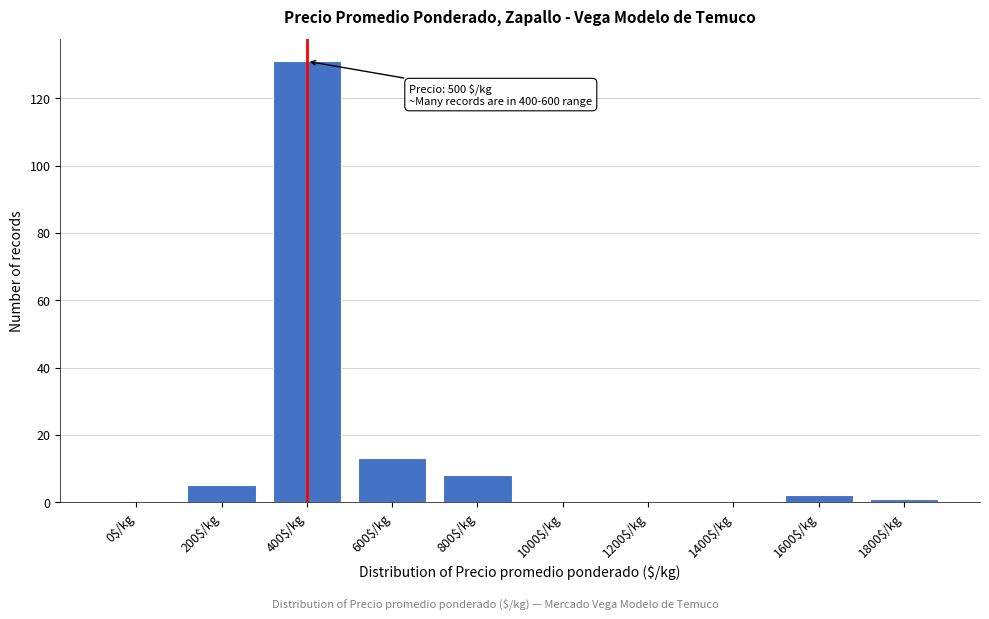

What is the sum of all values?

160